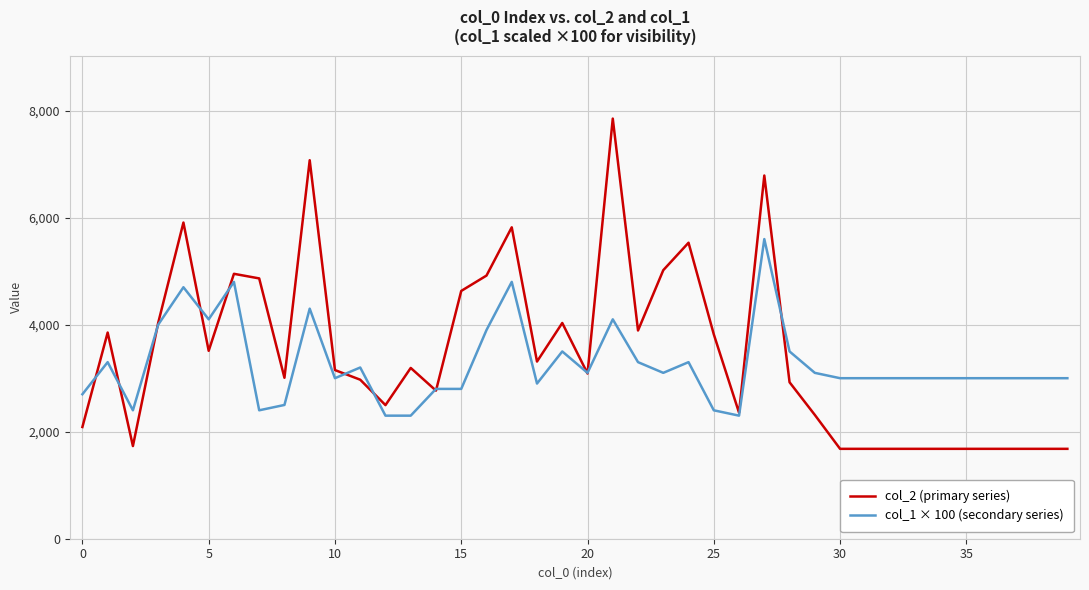

What is the greatest value displayed?

7852